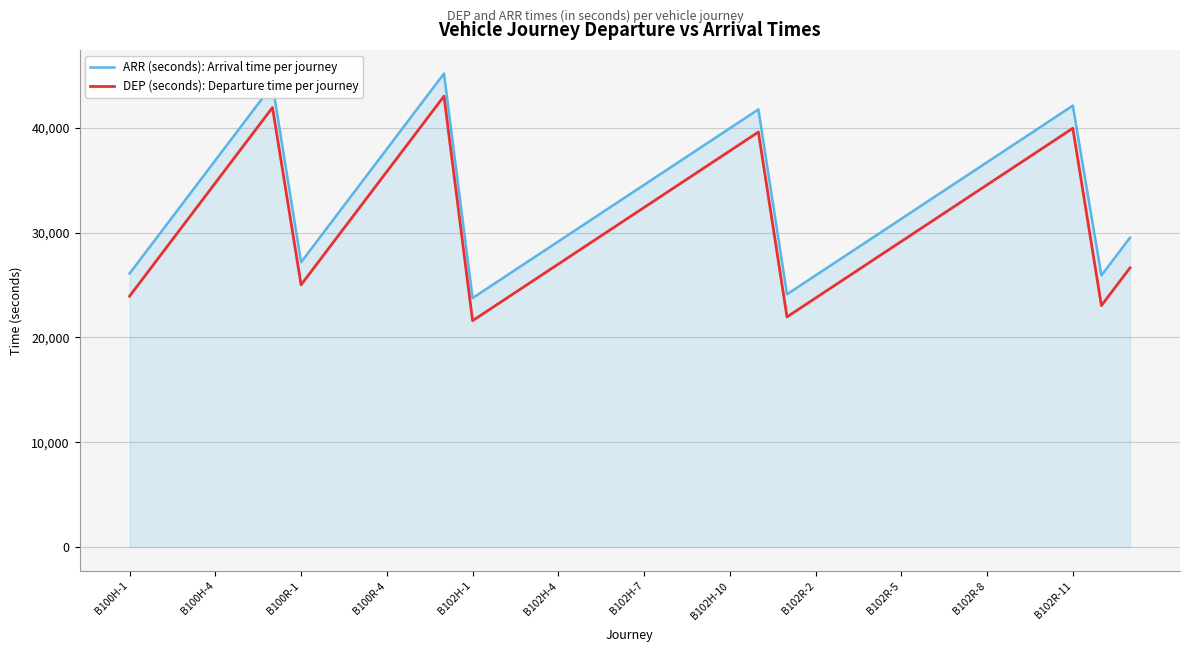

Does the chart display data point markers on the line(s)?

No